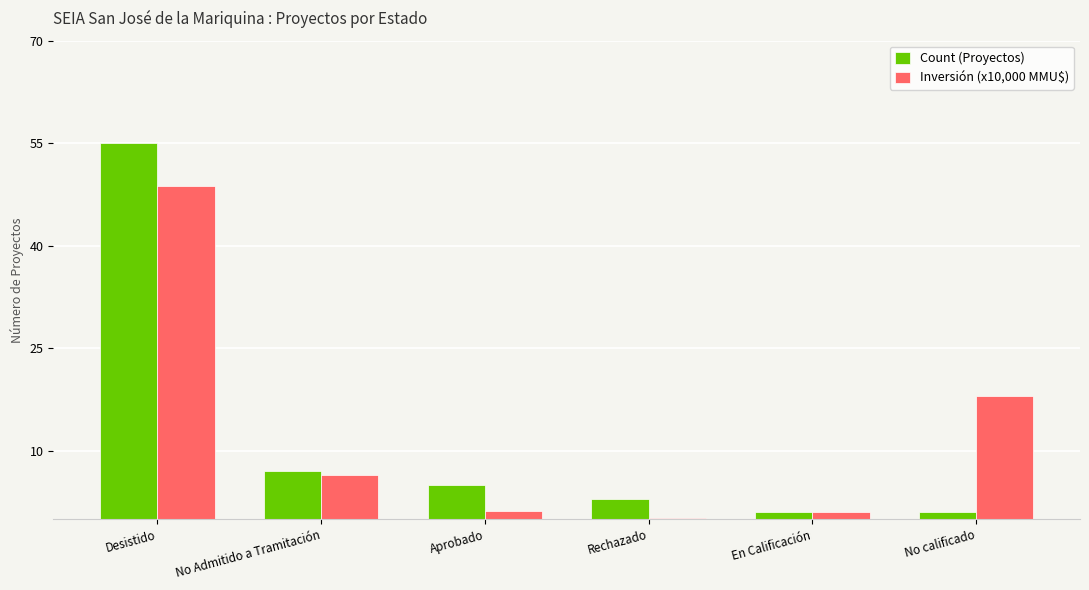

What value does the Inversión (x10,000 MMU$) series have at Rechazado?

0.2